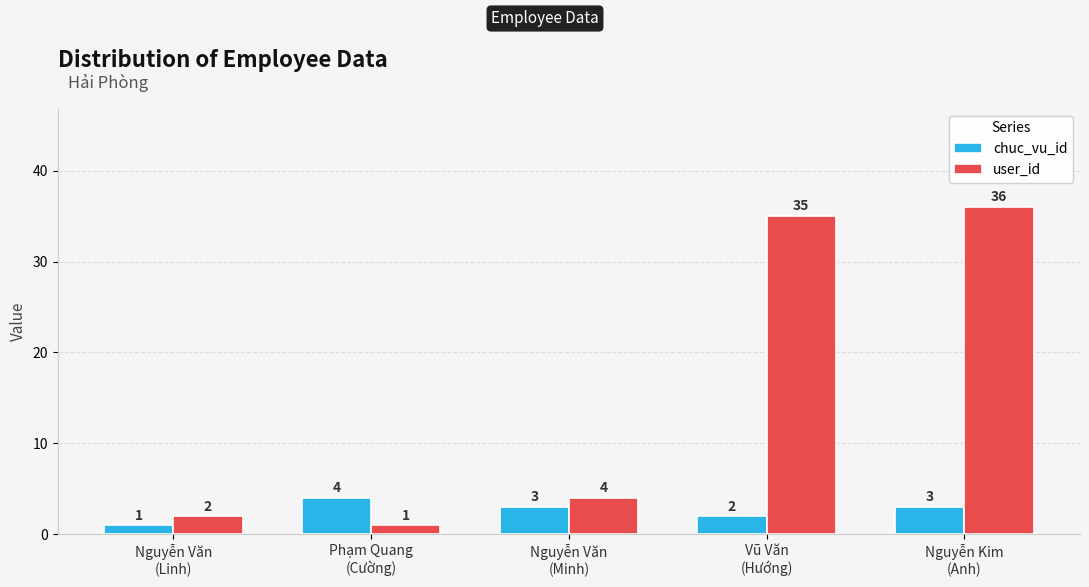

Count the chuc_vu_id values in the range 2 to 3.

3